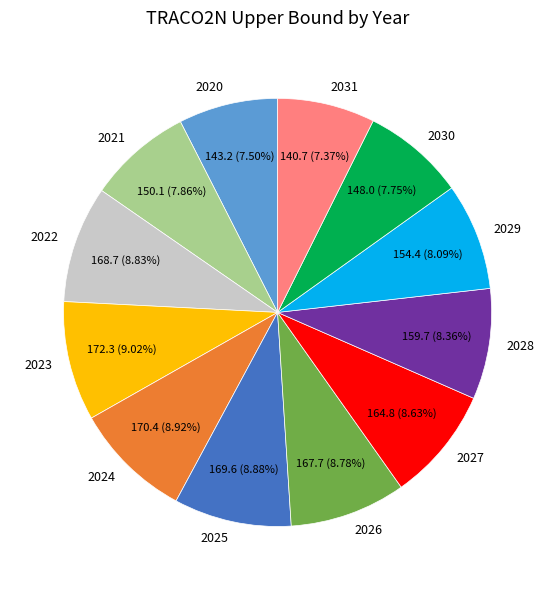

Approximately how many times larger is the value at 2022 compared to 2020?

1.2